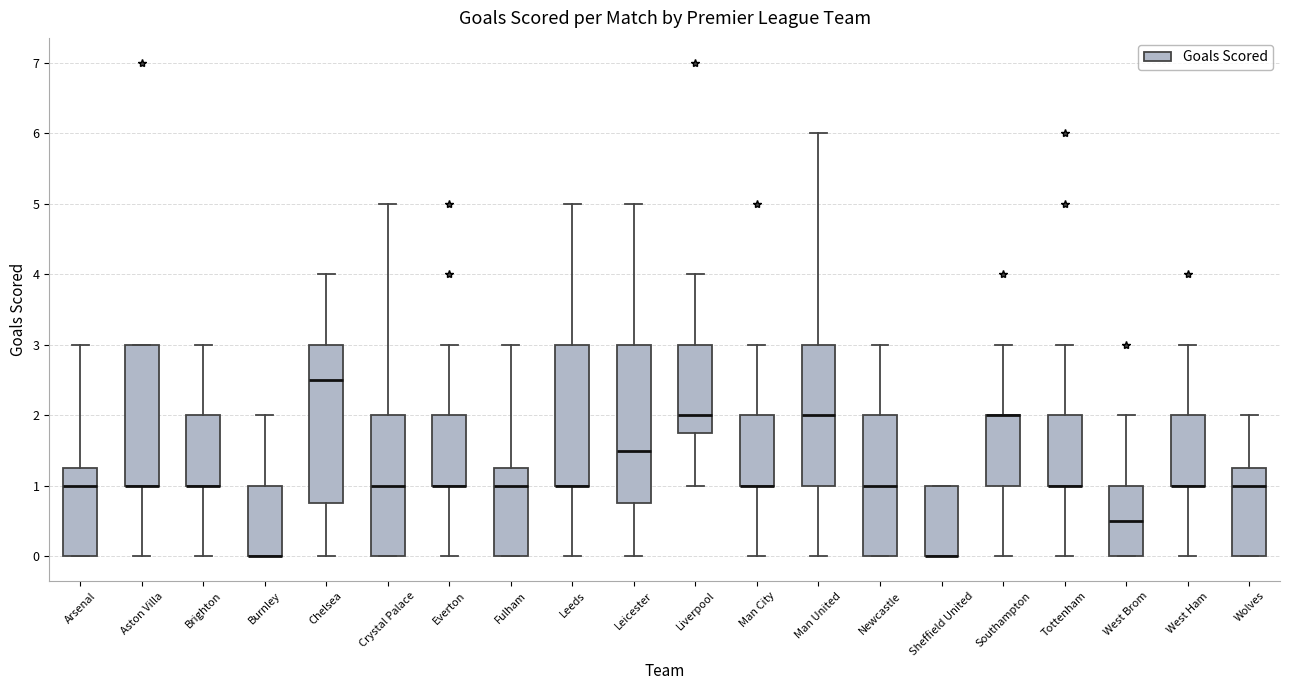

Reading left to right, read every box against the y-axis: the position of its median line, the range the box covers, and the ends of its whiskers. The values are not printed on the chart, so give them approximately, as read against the axis.

Arsenal: median 1.0, box 0.0 to 1.3, whiskers 0.0 to 3.0
Aston Villa: median 1.0 (drawn on the box's lower edge), box 1.0 to 3.0, whiskers 0.0 to 3.0
Brighton: median 1.0 (drawn on the box's lower edge), box 1.0 to 2.0, whiskers 0.0 to 3.0
Burnley: median 0.0 (drawn on the box's lower edge), box 0.0 to 1.0, whiskers 0.0 to 2.0
Chelsea: median 2.5, box 0.8 to 3.0, whiskers 0.0 to 4.0
Crystal Palace: median 1.0, box 0.0 to 2.0, whiskers 0.0 to 5.0
Everton: median 1.0 (drawn on the box's lower edge), box 1.0 to 2.0, whiskers 0.0 to 3.0
Fulham: median 1.0, box 0.0 to 1.3, whiskers 0.0 to 3.0
Leeds: median 1.0 (drawn on the box's lower edge), box 1.0 to 3.0, whiskers 0.0 to 5.0
Leicester: median 1.5, box 0.8 to 3.0, whiskers 0.0 to 5.0
Liverpool: median 2.0, box 1.8 to 3.0, whiskers 1.0 to 4.0
Man City: median 1.0 (drawn on the box's lower edge), box 1.0 to 2.0, whiskers 0.0 to 3.0
Man United: median 2.0, box 1.0 to 3.0, whiskers 0.0 to 6.0
Newcastle: median 1.0, box 0.0 to 2.0, whiskers 0.0 to 3.0
Sheffield United: median 0.0 (drawn on the box's lower edge), box 0.0 to 1.0, whiskers 0.0 to 1.0
Southampton: median 2.0 (drawn on the box's upper edge), box 1.0 to 2.0, whiskers 0.0 to 3.0
Tottenham: median 1.0 (drawn on the box's lower edge), box 1.0 to 2.0, whiskers 0.0 to 3.0
West Brom: median 0.5, box 0.0 to 1.0, whiskers 0.0 to 2.0
West Ham: median 1.0 (drawn on the box's lower edge), box 1.0 to 2.0, whiskers 0.0 to 3.0
Wolves: median 1.0, box 0.0 to 1.3, whiskers 0.0 to 2.0